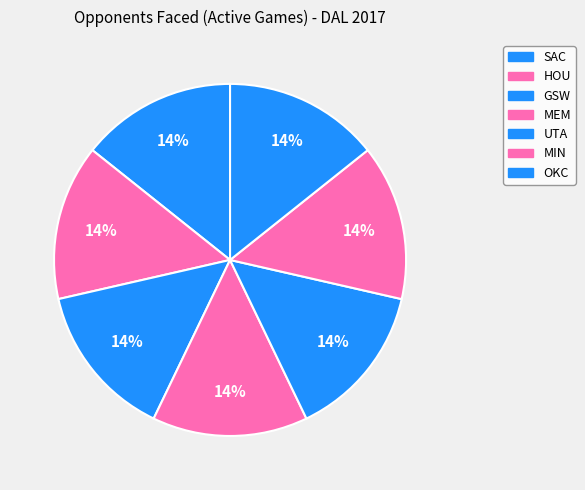

How many slices are in this pie chart?

7